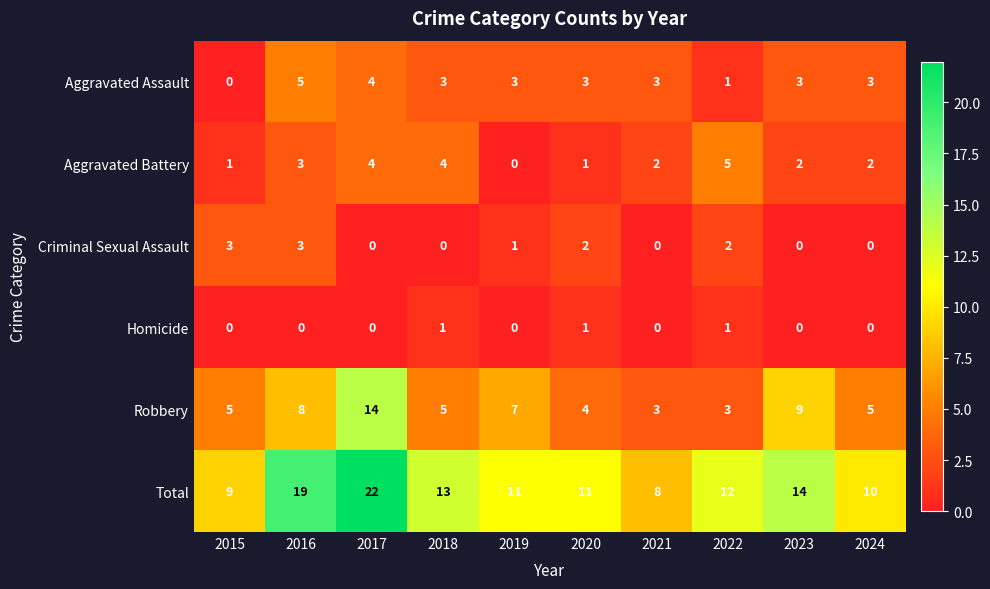

Count the Homicide values in the range 0 to 1.

10